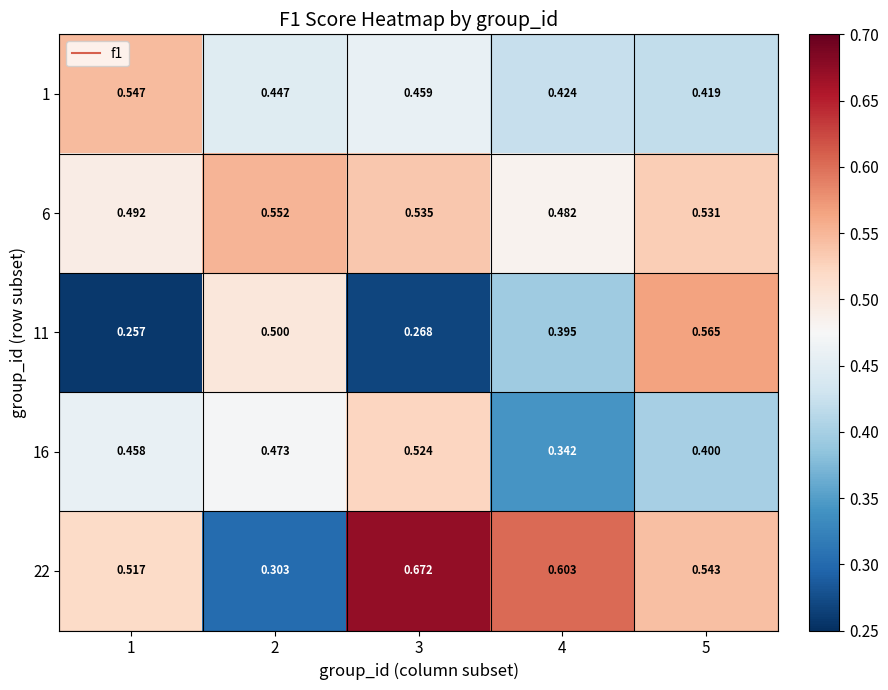

Is the value of 16 at 1 greater than the value of 6 at 5?

No